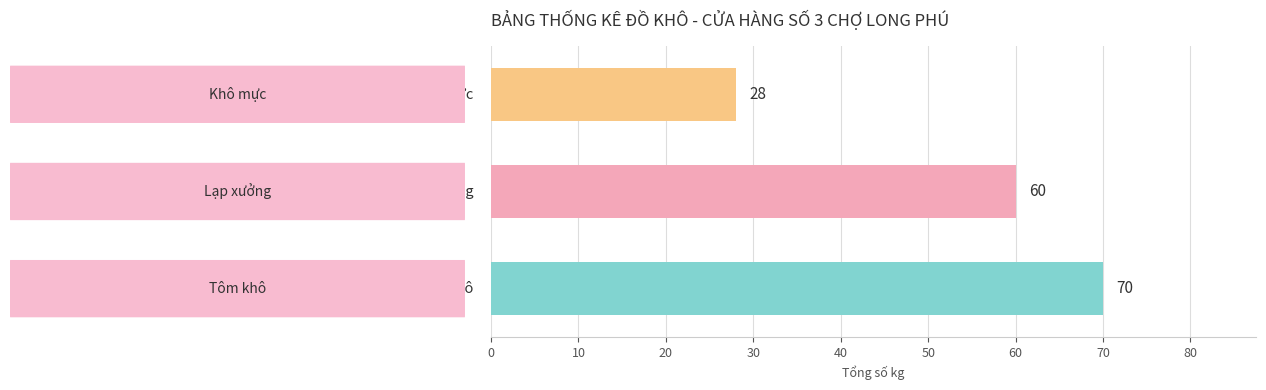

How many values are between 28 and 70?

3